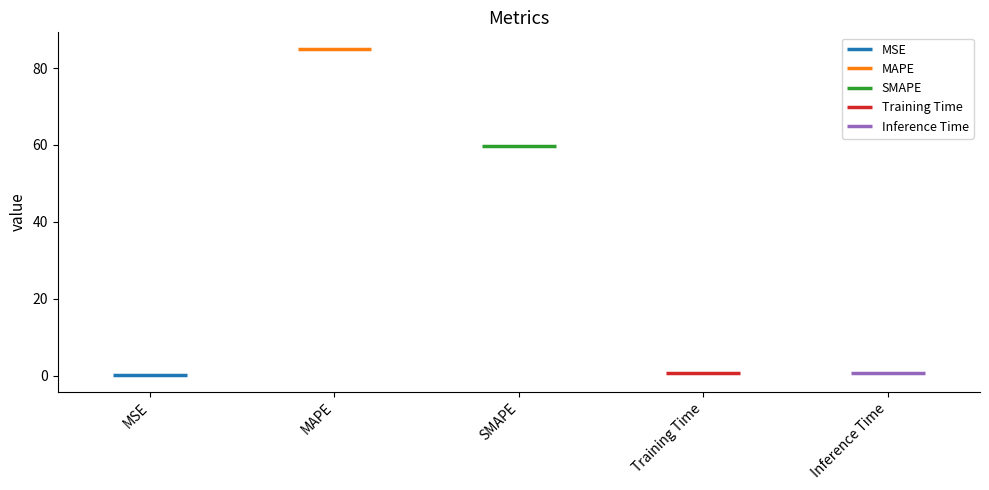

Reading left to right, what are all the values shown in this chart?

0.0	85.0	59.7	0.7	0.8